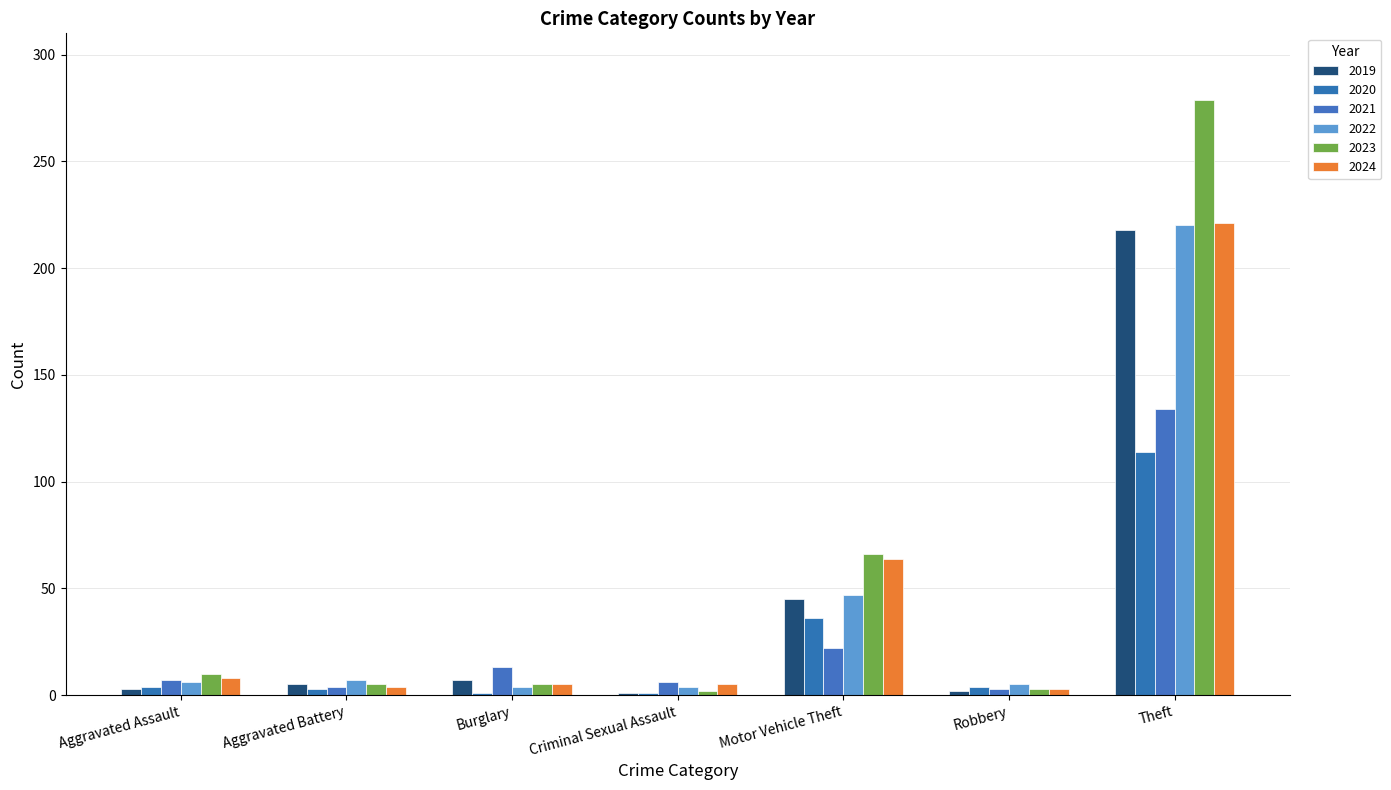

Where is 2023 nearest to the value 140?

Motor Vehicle Theft